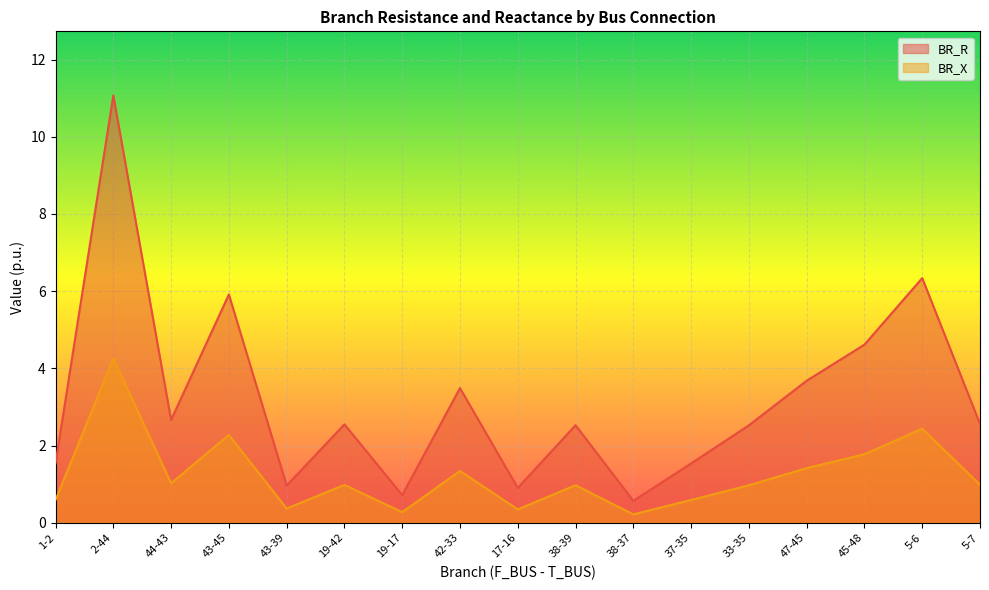

Which category has the lowest value across all series?

38-37